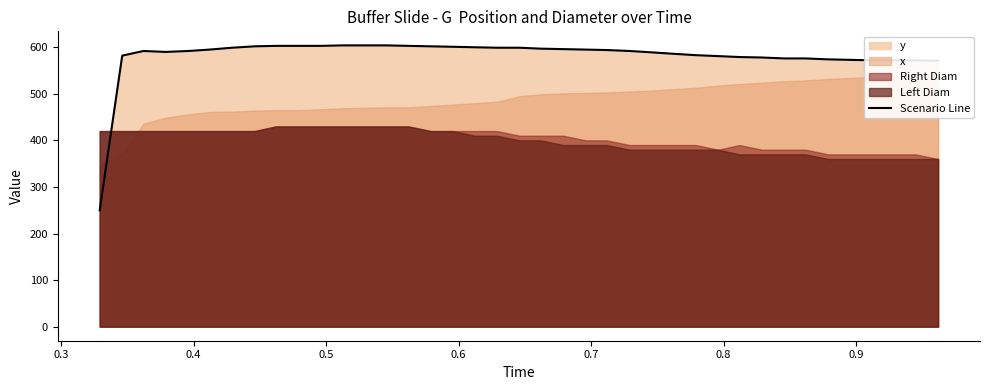

What is the maximum value for Scenario Line?

604